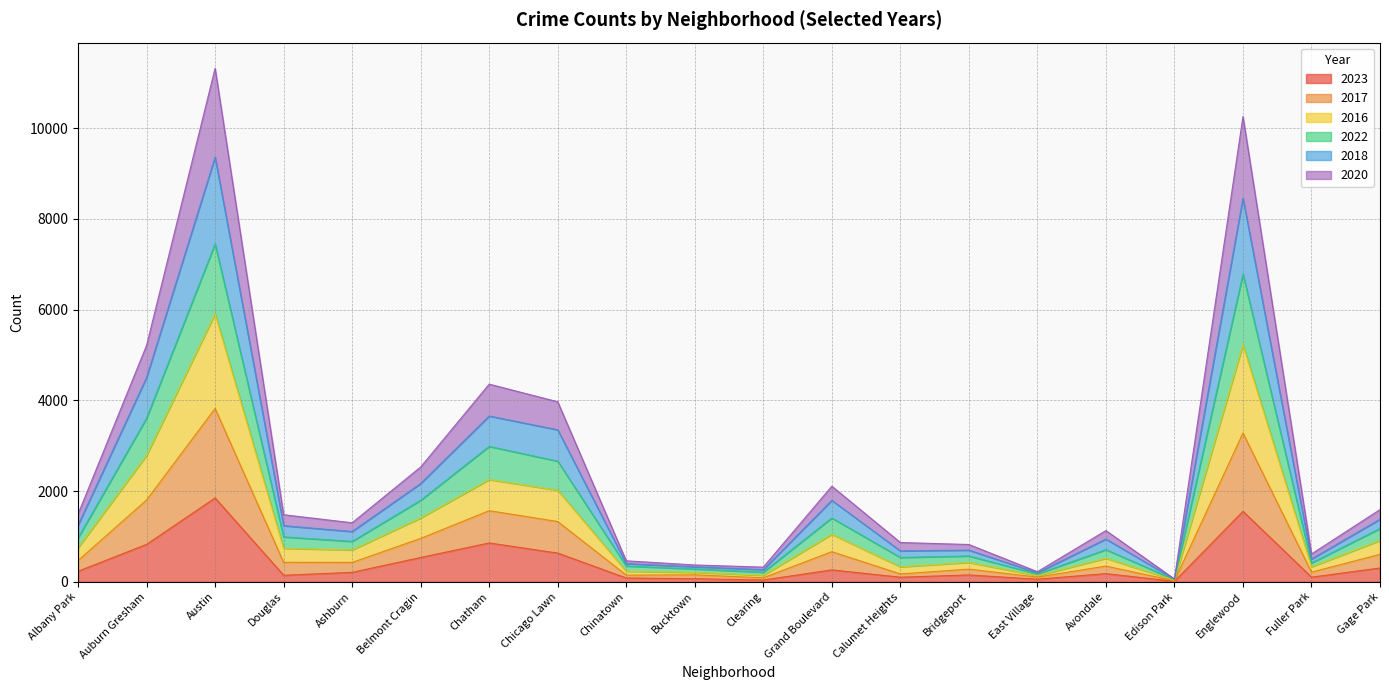

True or false: 2017 has more than 1 points higher than both neighbors.

True